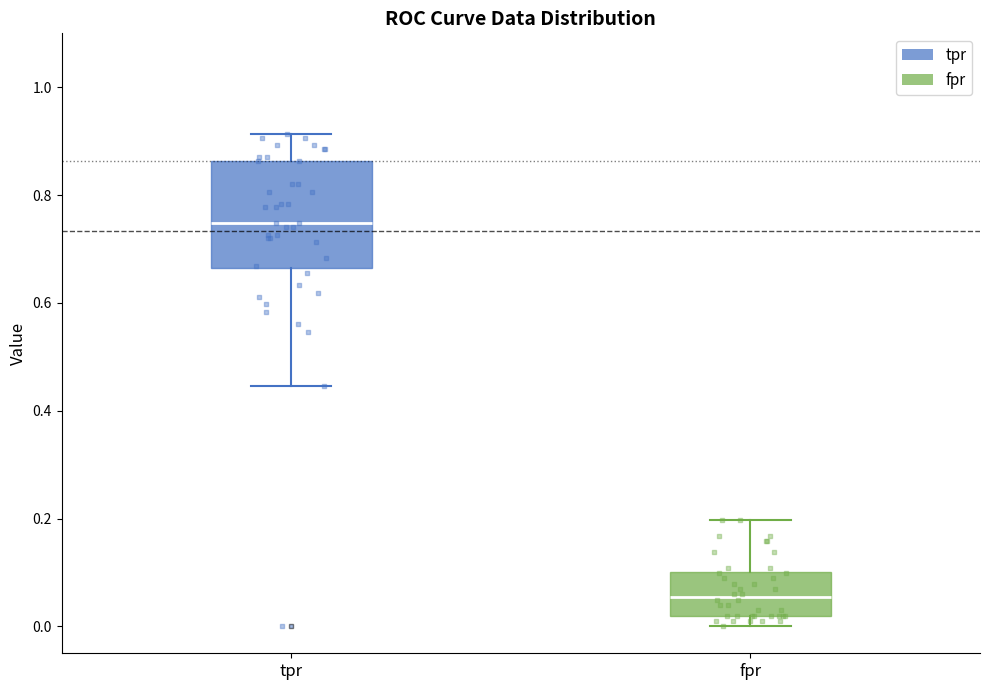

Reading left to right, read every box against the y-axis: the position of its median line, the range the box covers, and the ends of its whiskers. The values are not printed on the chart, so give them approximately, as read against the axis.

tpr: median 0.74, box 0.66 to 0.86, whiskers 0.44 to 0.92
fpr: median 0.06, box 0.02 to 0.10, whiskers 0.00 to 0.20